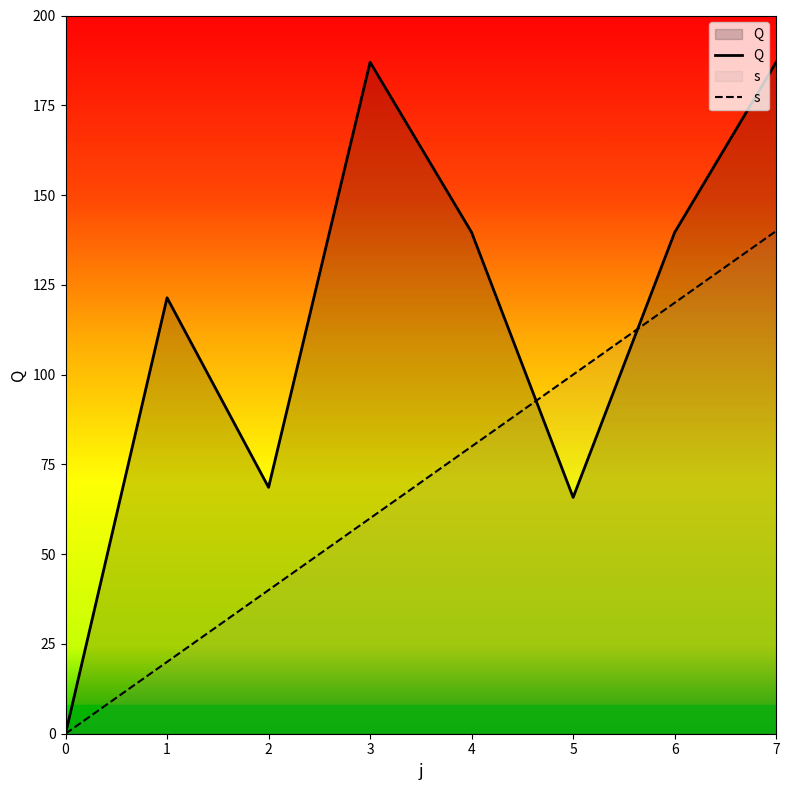

How many data points in s are less than 80?

4